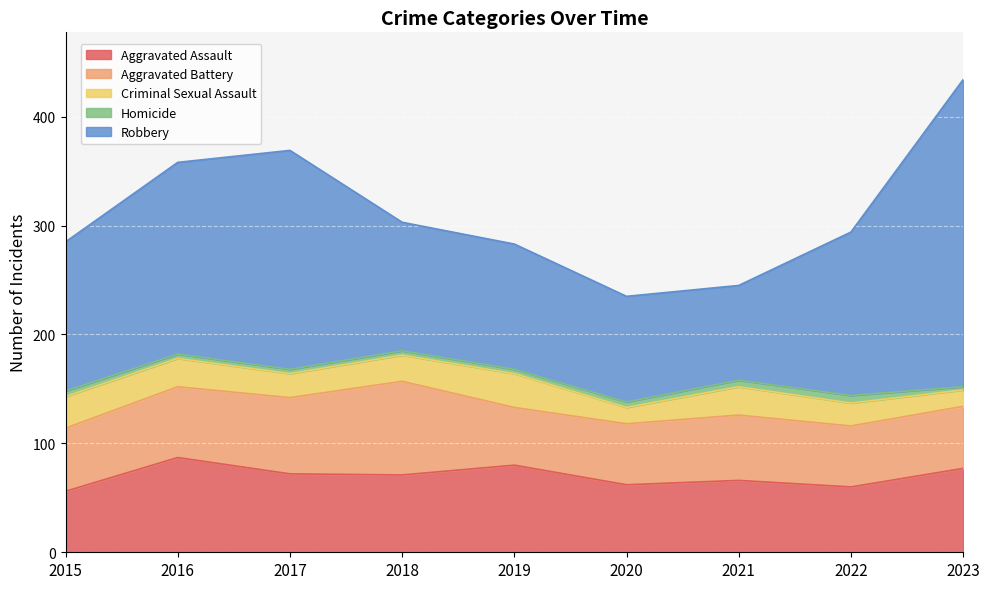

What is the lowest value of the Robbery series?

87